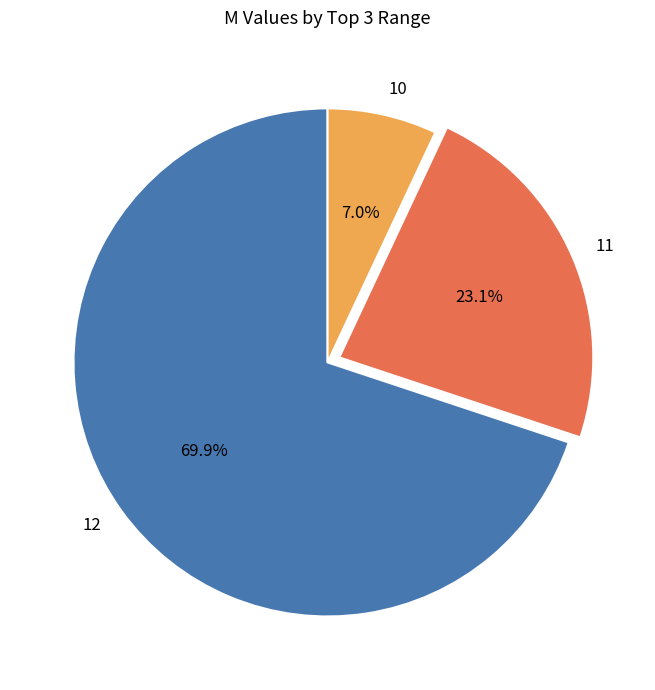

Rank the categories by value from lowest to highest.

10, 11, 12